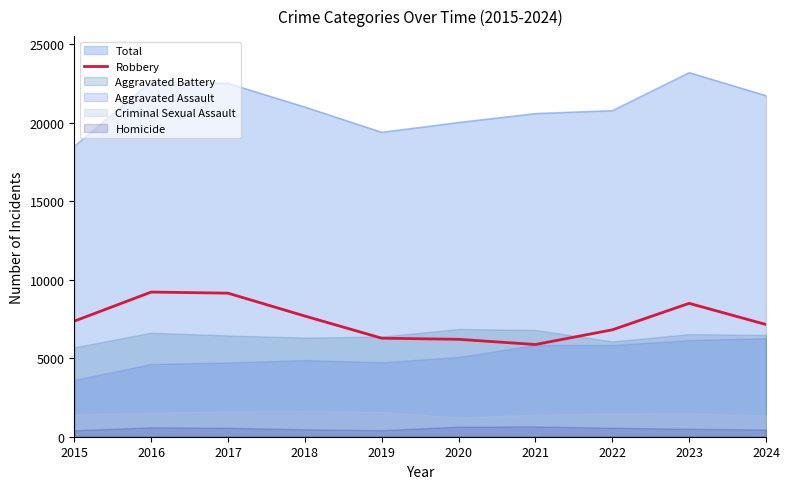

What is the approximate value of Total at 2015, to the nearest 10?

18510